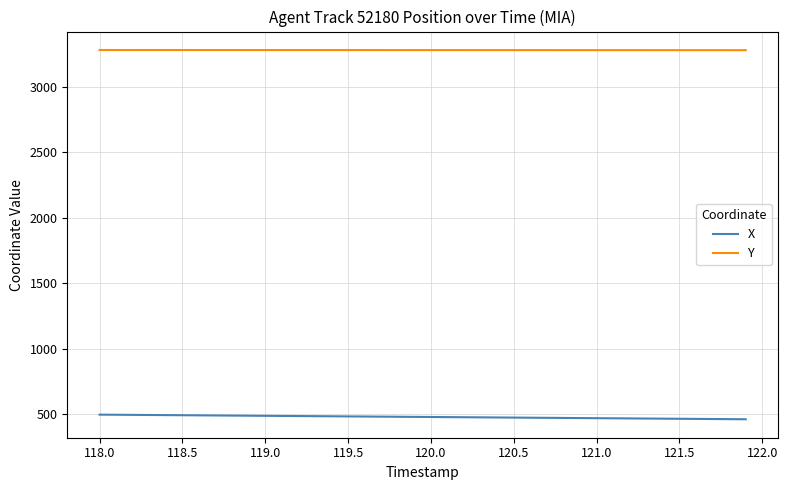

True or false: Y and X cross at least once.

False